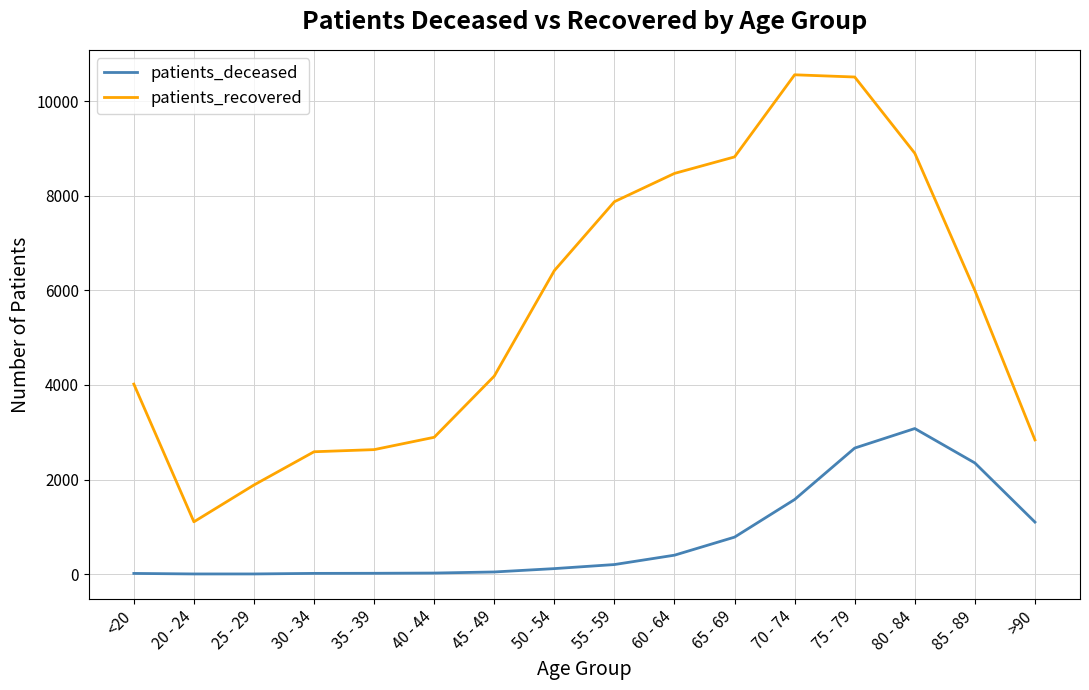

Read the patients_deceased value at 55 - 59, to the nearest 50.

200